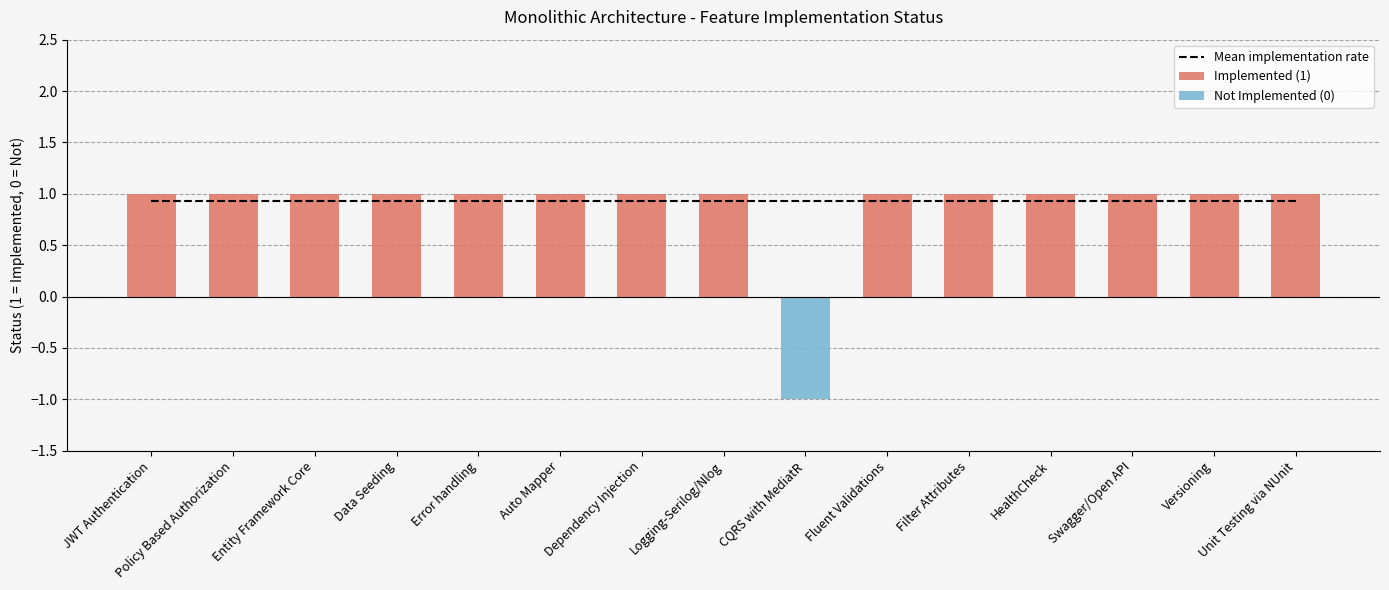

What is the label of the 15th bar from the left?

Unit Testing via NUnit